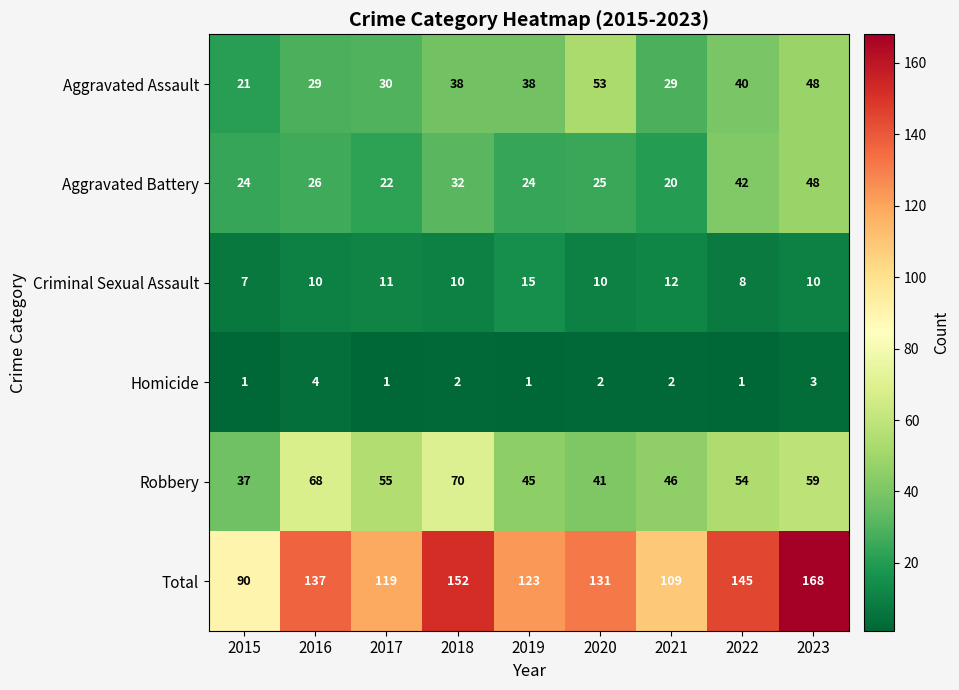

Which series has the largest range (max minus min)?

Total